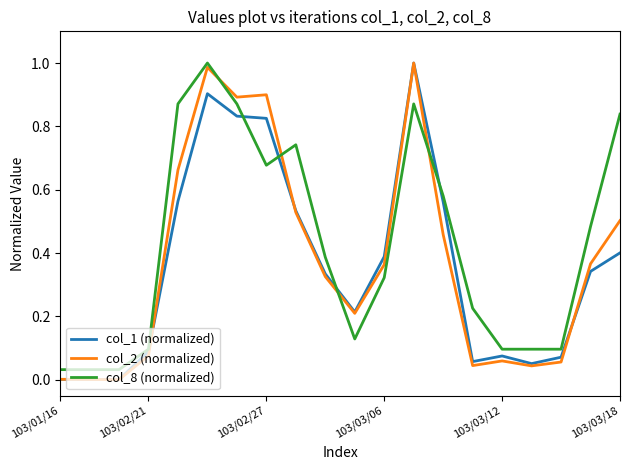

Which series has the largest total across all categories?

col_8 (normalized)